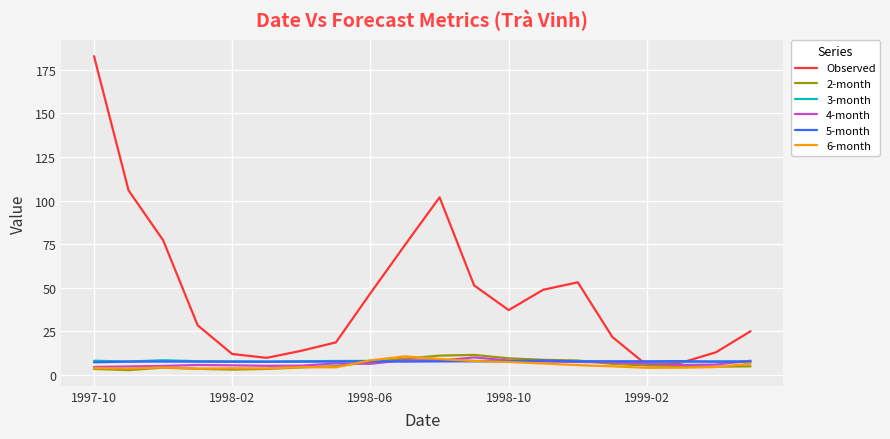

What are all the series names shown in the legend?

Observed, 2-month, 3-month, 4-month, 5-month, 6-month